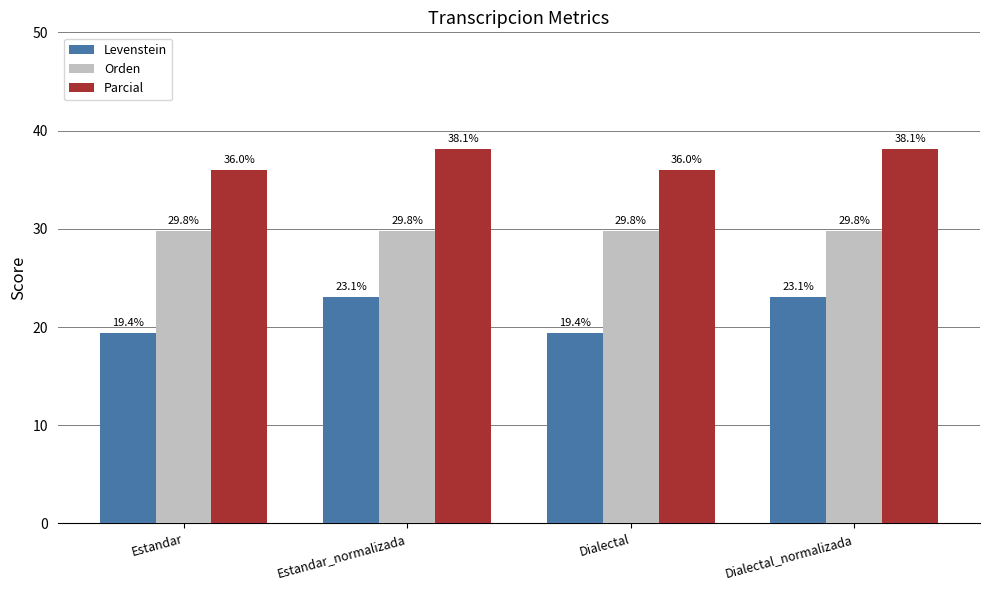

How many data points does each series have?

4